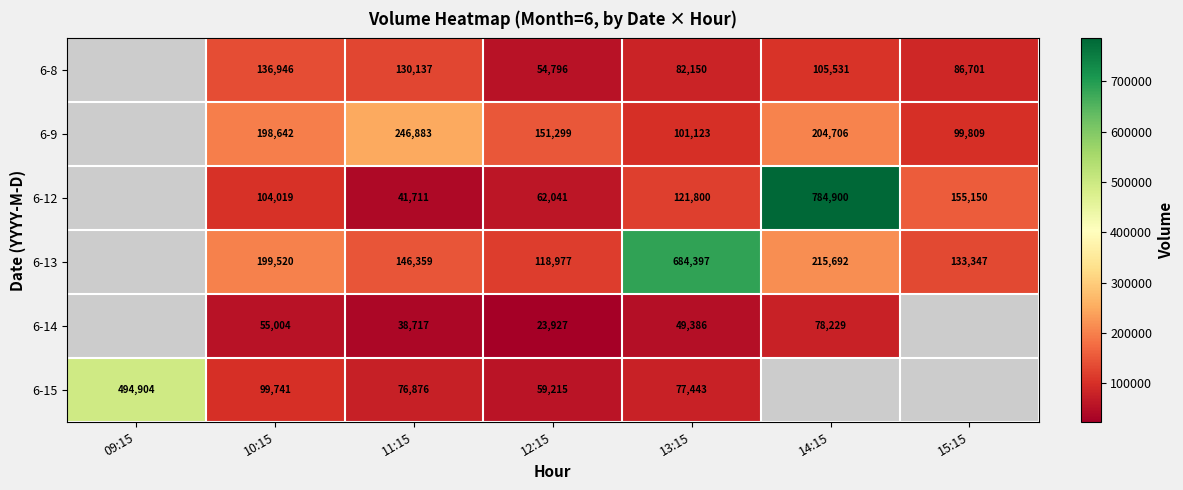

What is the difference between the highest and lowest values at 12:15?

127372